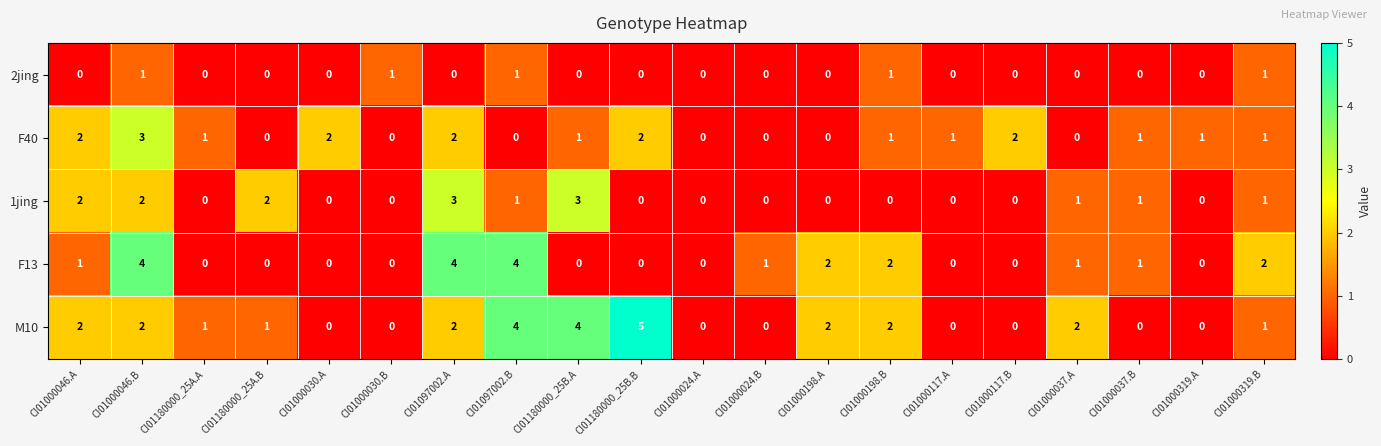

Which series has the widest spread of values?

M10